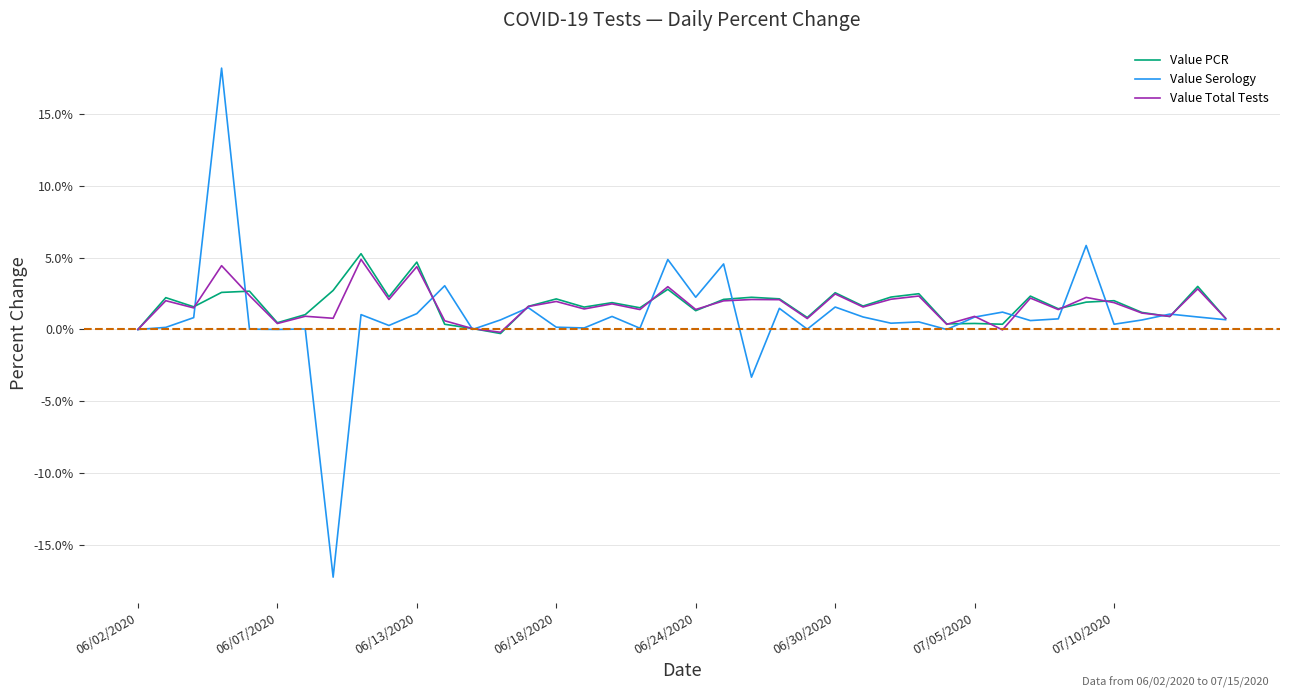

What is the maximum value for Value Serology?

18.2